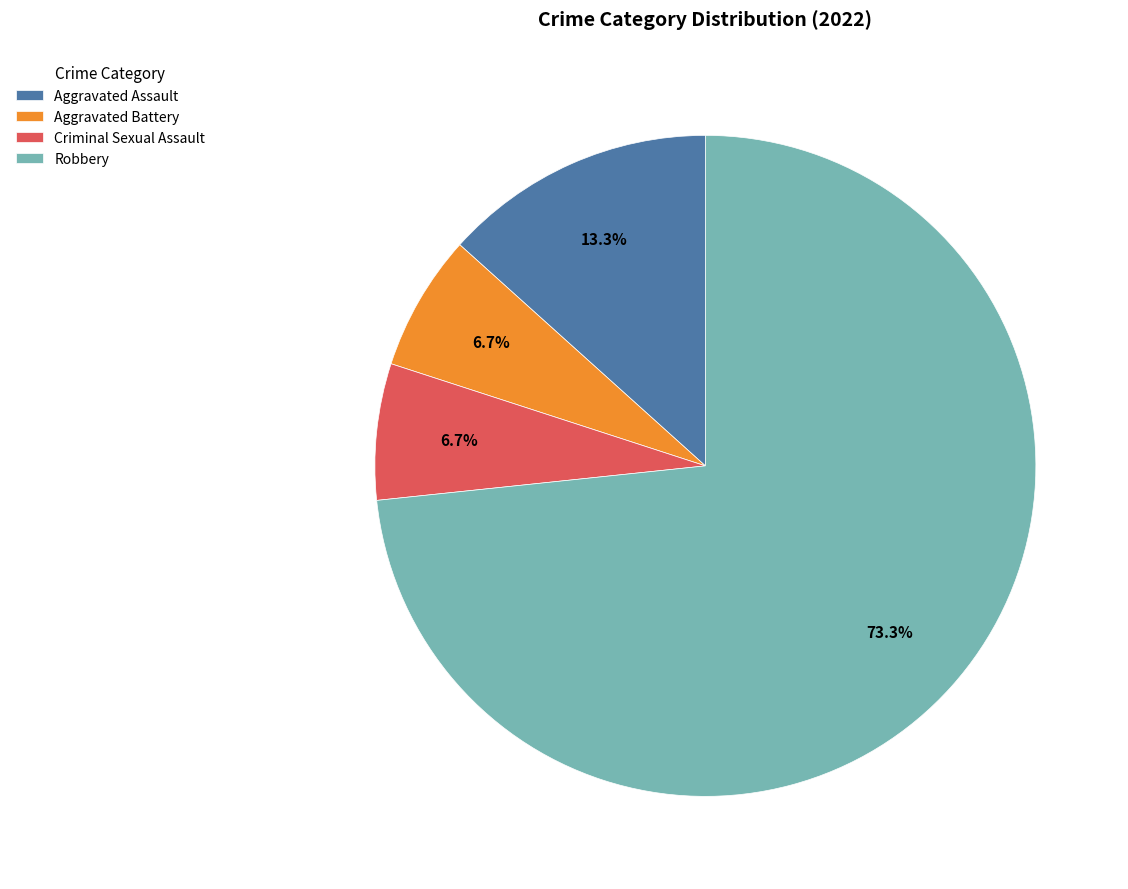

To the nearest percent, what percentage of the pie is Aggravated Battery?

7%